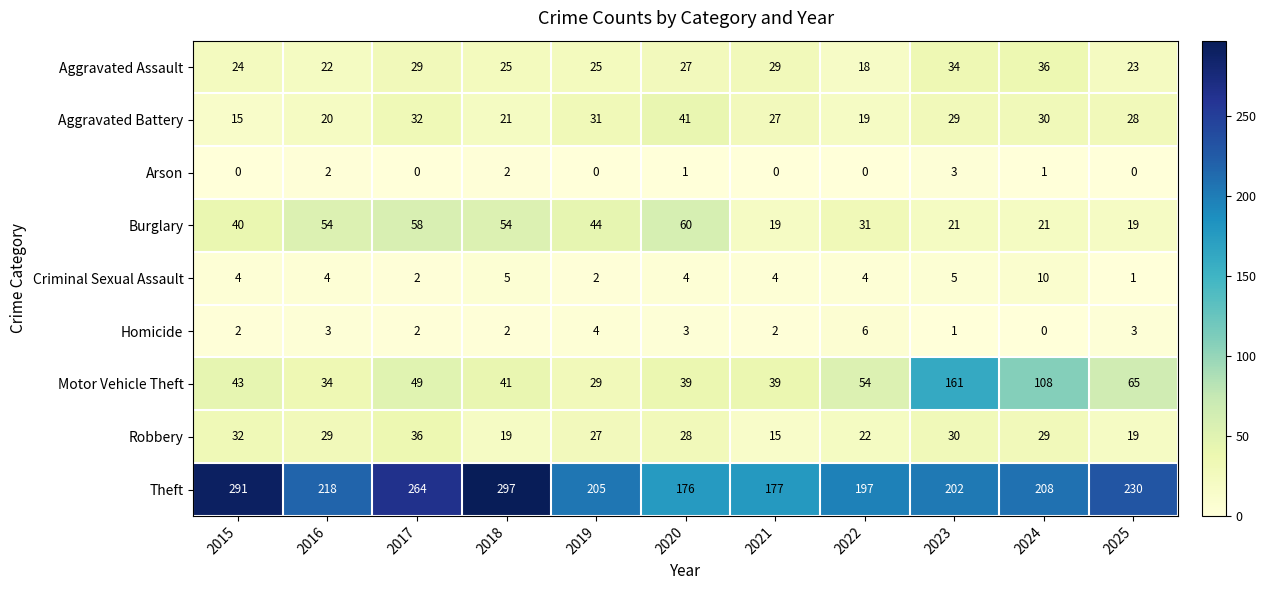

What is the sum of the Homicide values at 2016 and 2017?

5